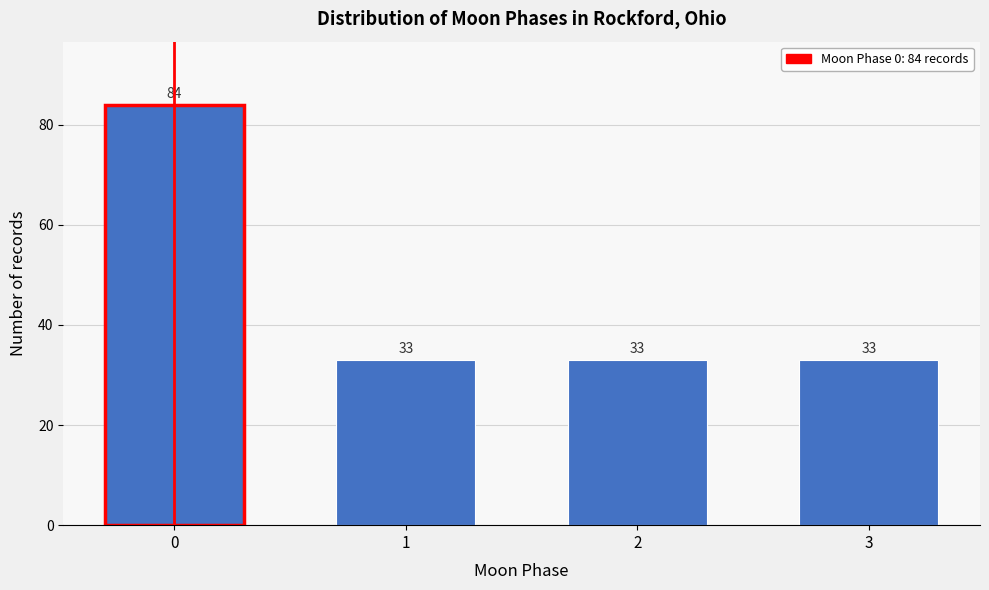

Reading right to left, list all the values displayed in this chart.

33	33	33	84